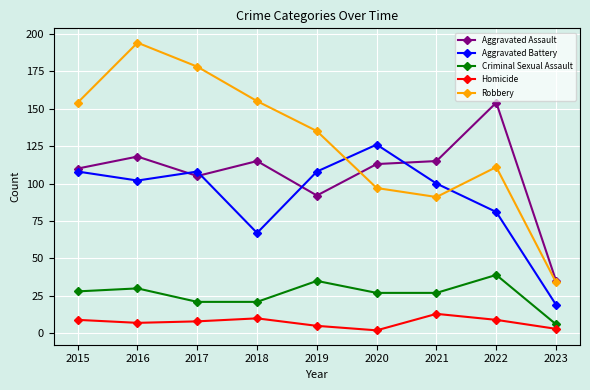

Which series has the widest spread of values?

Robbery